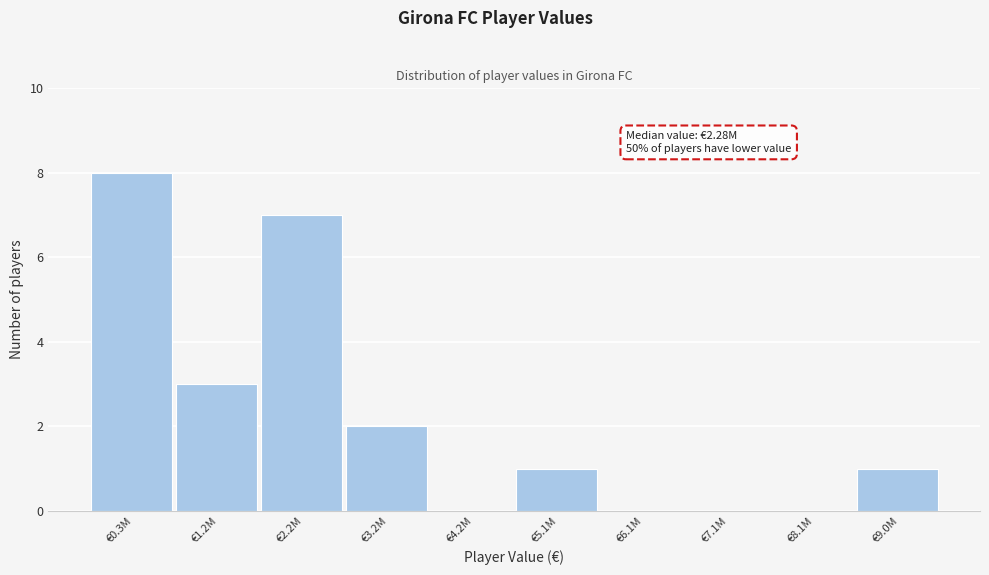

Reading right to left, list all the values displayed in this chart.

€9.0M=1	€8.1M=0	€7.1M=0	€6.1M=0	€5.1M=1	€4.2M=0	€3.2M=2	€2.2M=7	€1.2M=3	€0.3M=8